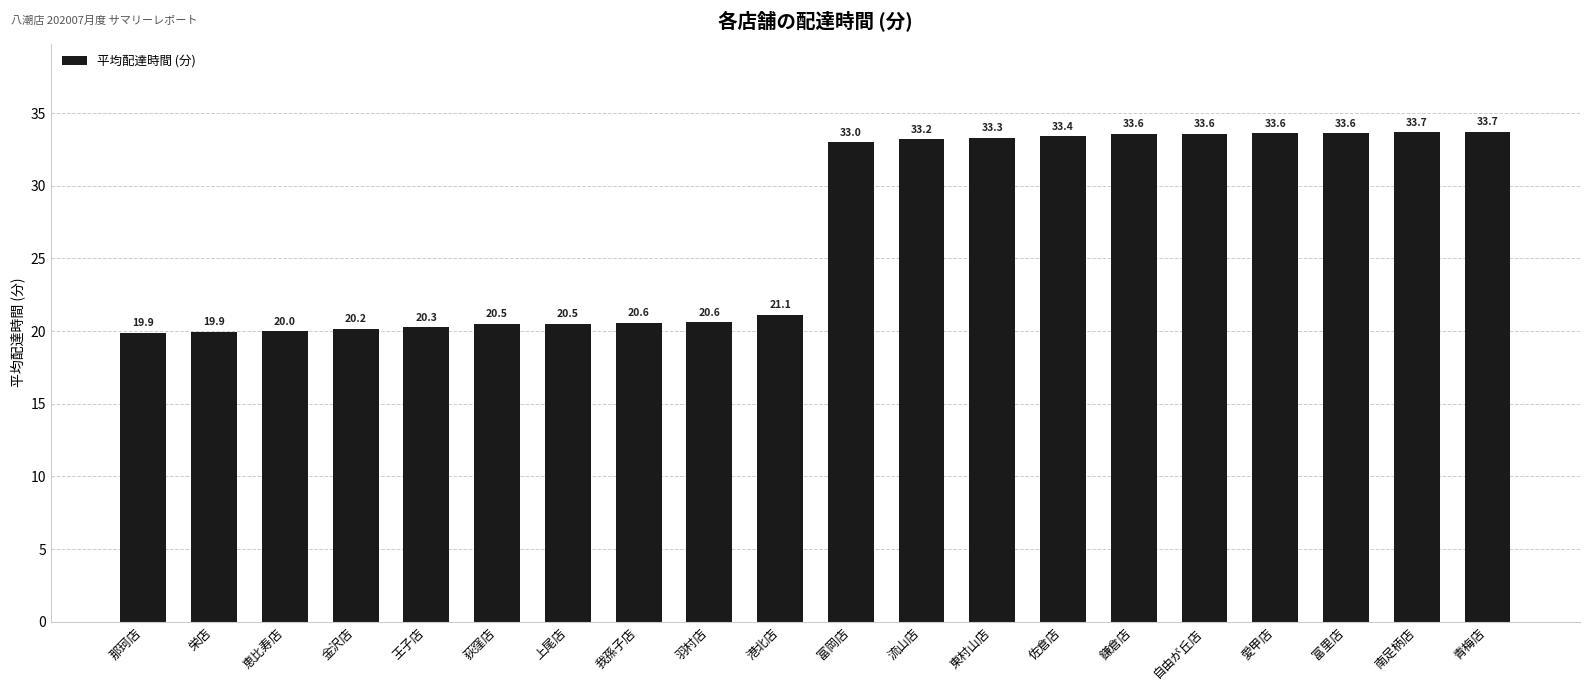

Approximately how many times larger is the value at 恵比寿店 compared to 東村山店?

0.6